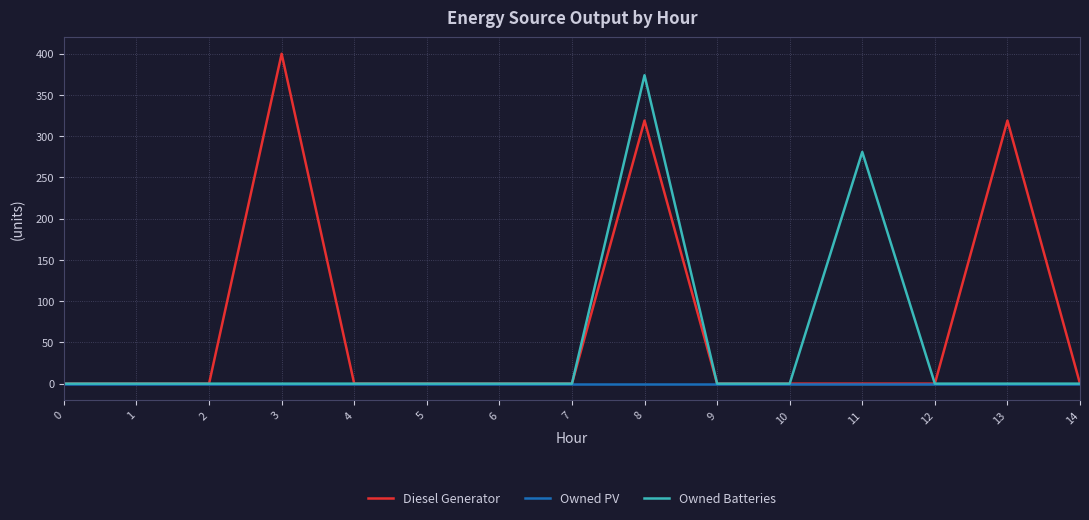

The value of Diesel Generator at 4 is 0. True or false?

True